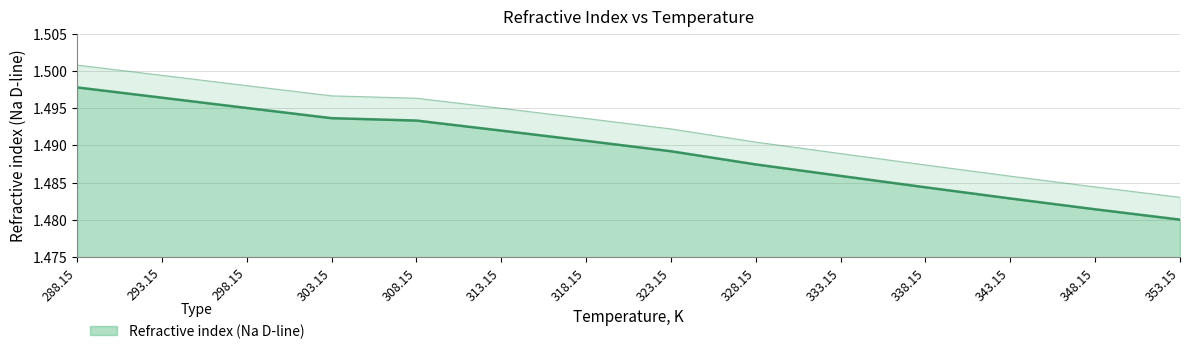

How many lines are shown in the chart?

1